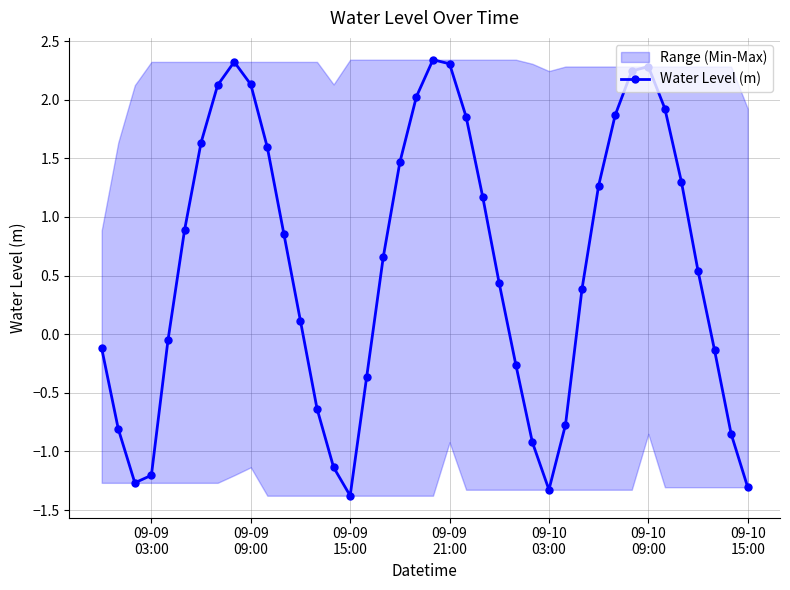

In Water Level (m), how many points are higher than both neighbors (excluding endpoints)?

3